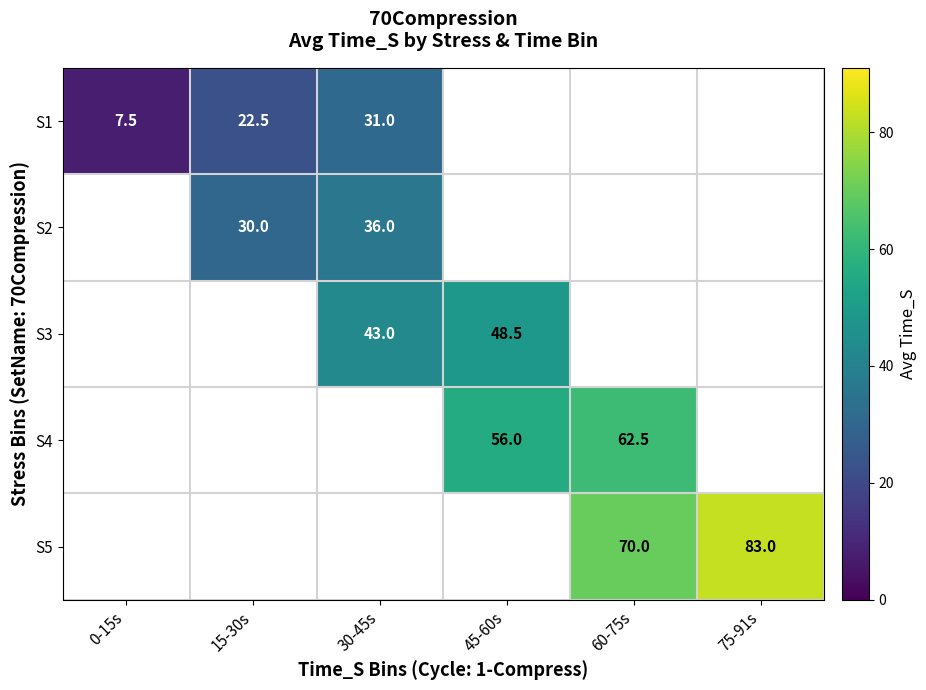

Is it true that S4 equals 56.0 at 45-60s?

True